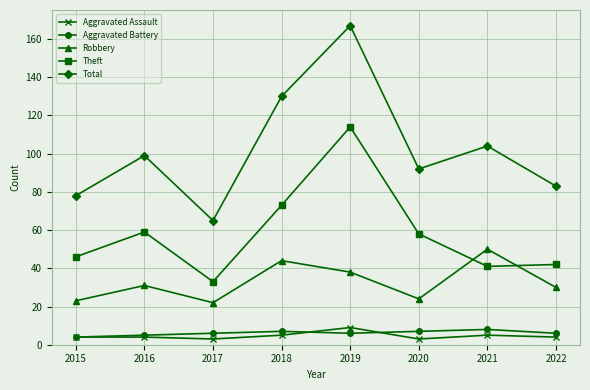

What is the sum of the Robbery values at 2015 and 2017?

45